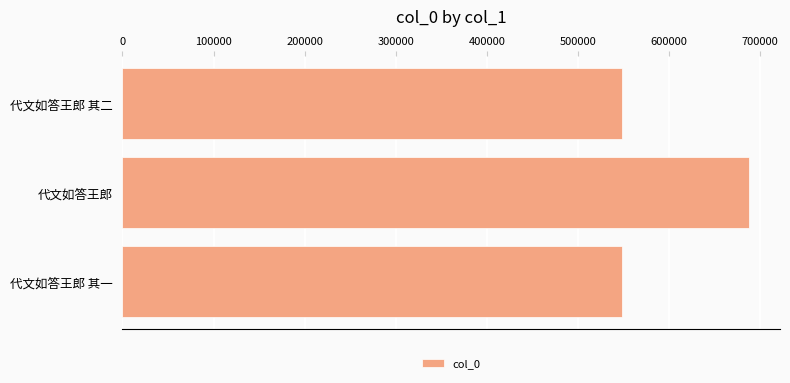

Approximately how many times larger is the value at 代文如答王郎 其二 compared to 代文如答王郎 其一?

1.0